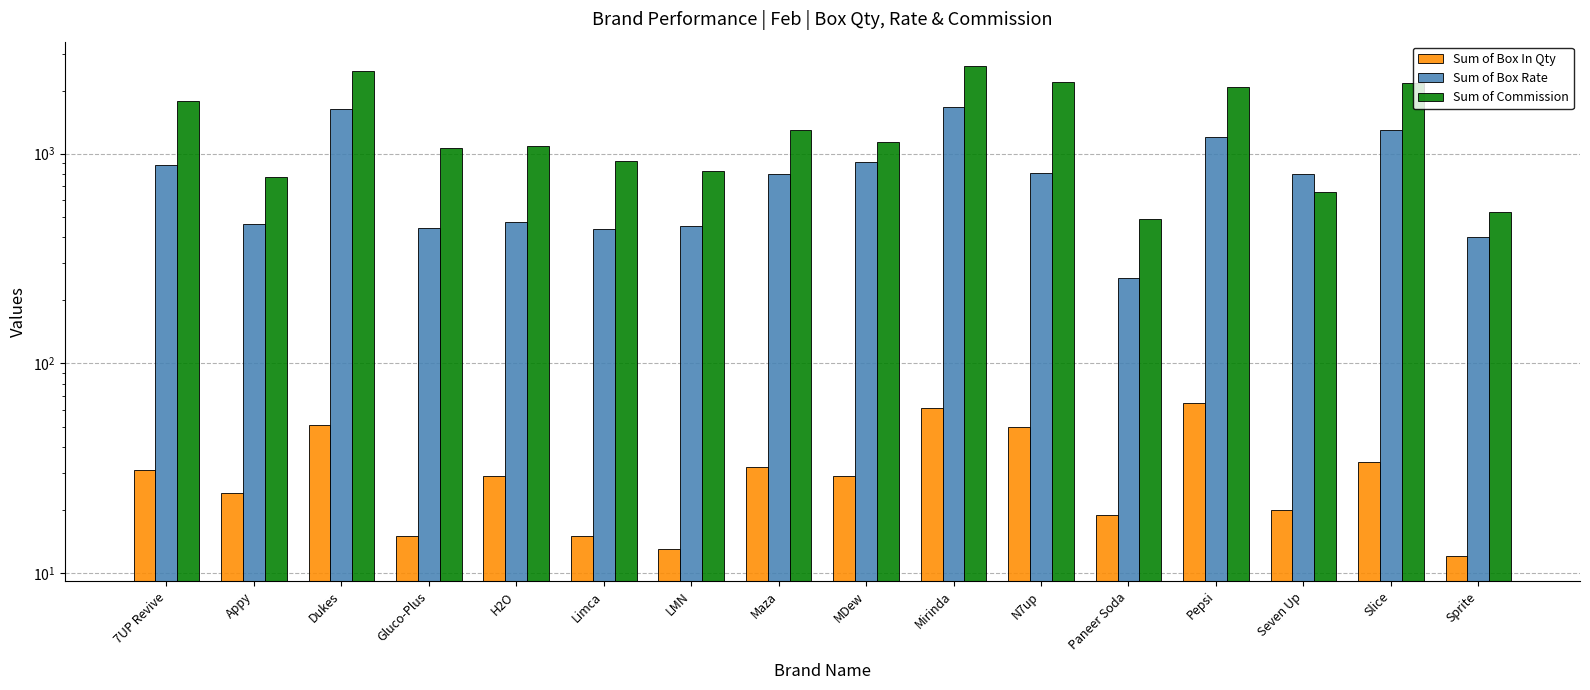

What is the spread (max minus min) of values at N7up?

2147.8